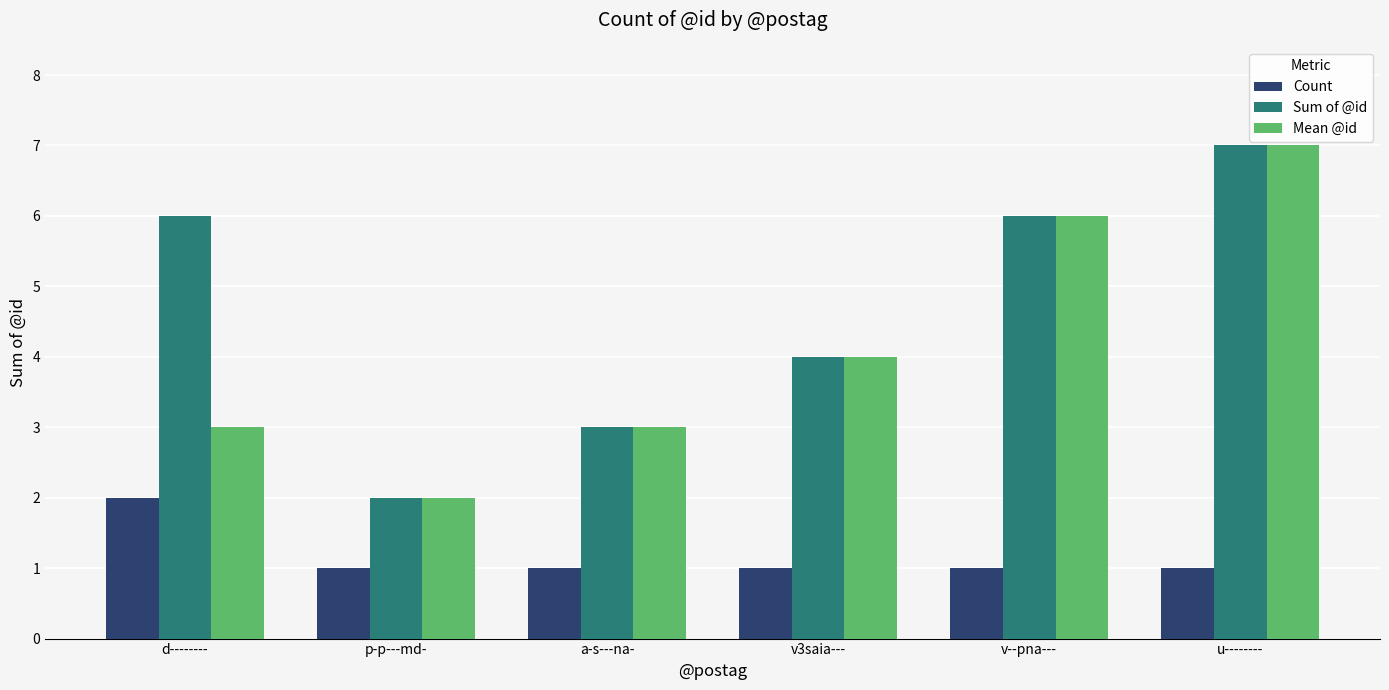

Which category has the highest value in the Sum of @id series?

u--------